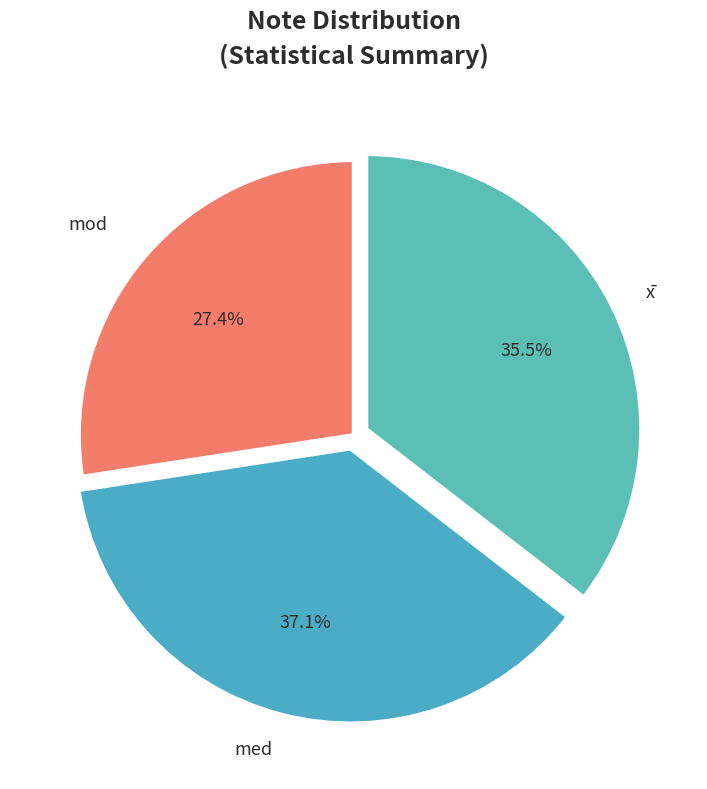

Which has a higher value, med or mod?

med